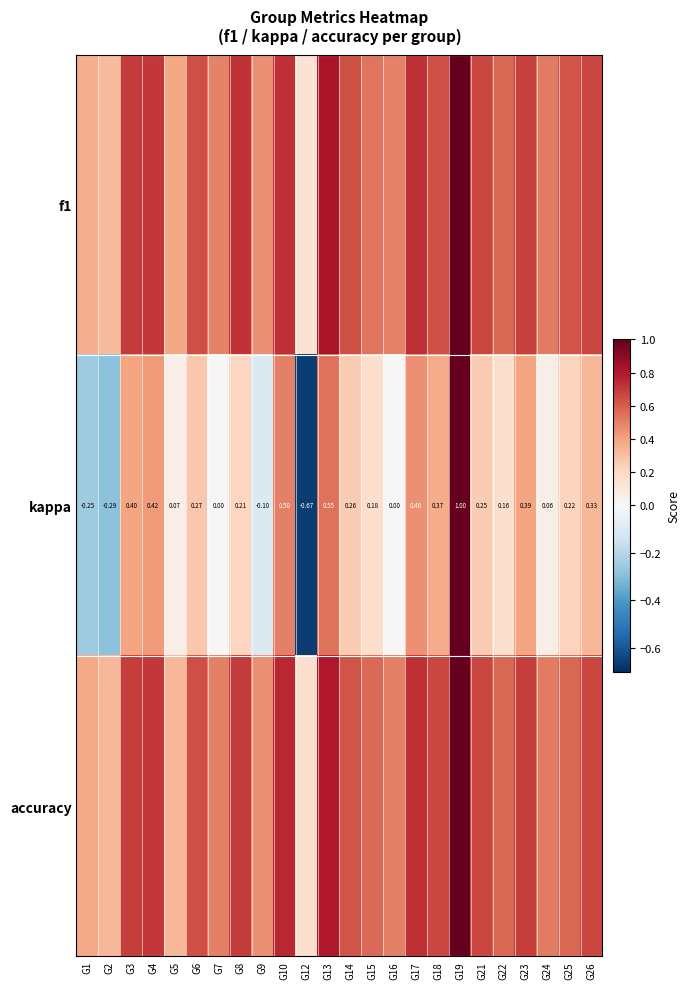

Rank the series by their maximum value, from lowest to highest.

f1, kappa, accuracy